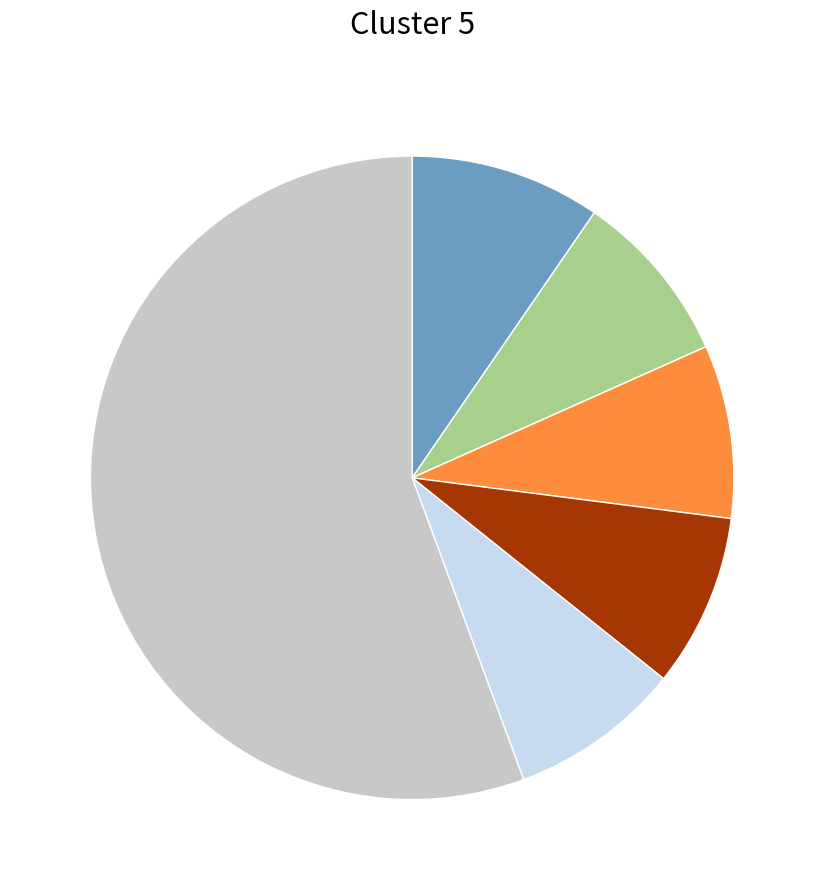

Is there any slice that represents more than half of the pie?

Yes